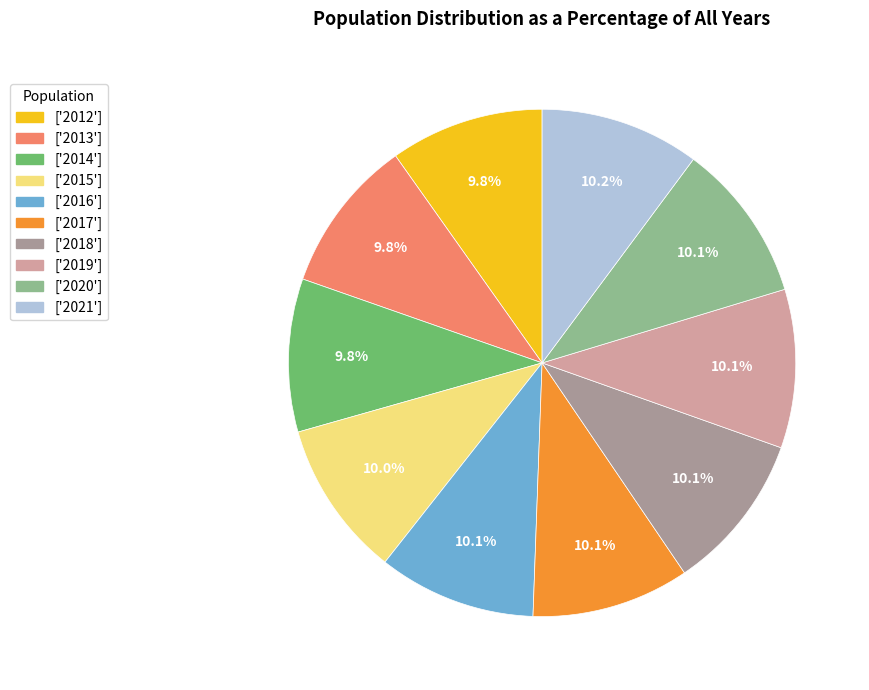

Is there any slice that represents more than half of the pie?

No